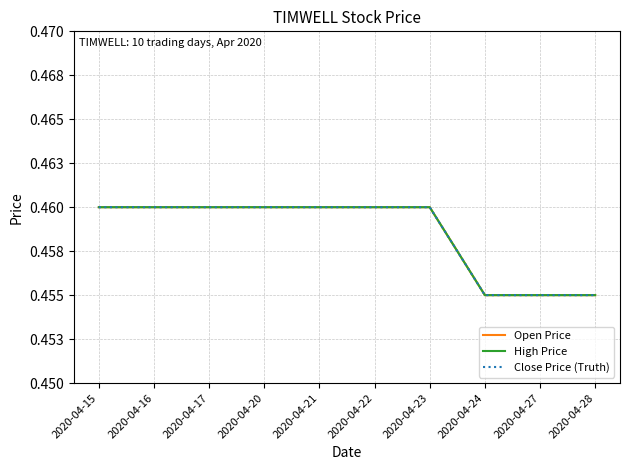

At which label does Close Price (Truth) reach its peak?

2020-04-15